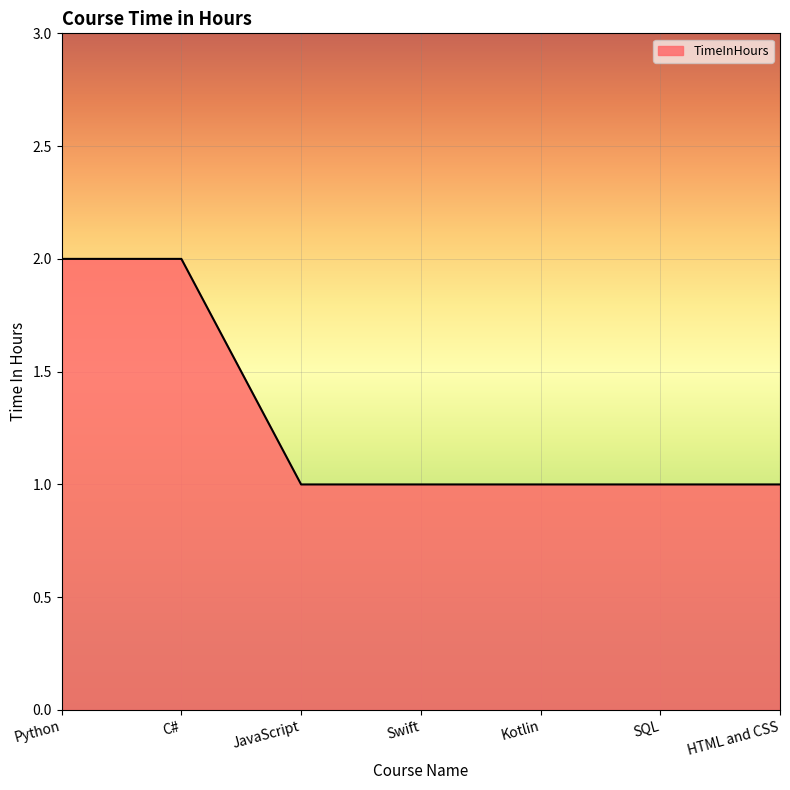

Reading left to right, transcribe all the data shown in this chart.

2	2	1	1	1	1	1